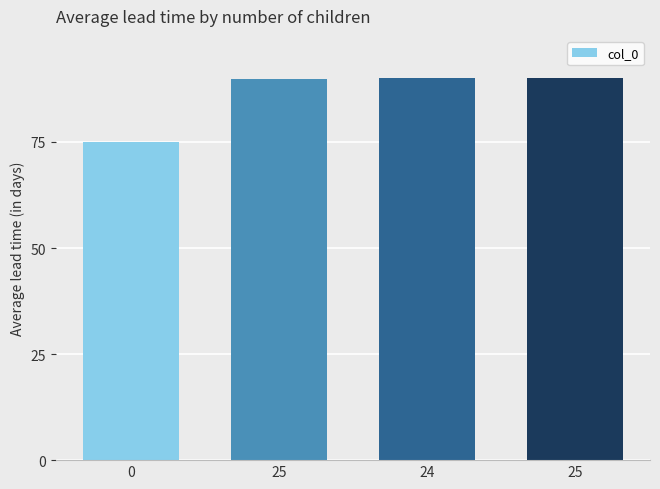

What is the minimum value shown in the chart?

75.0